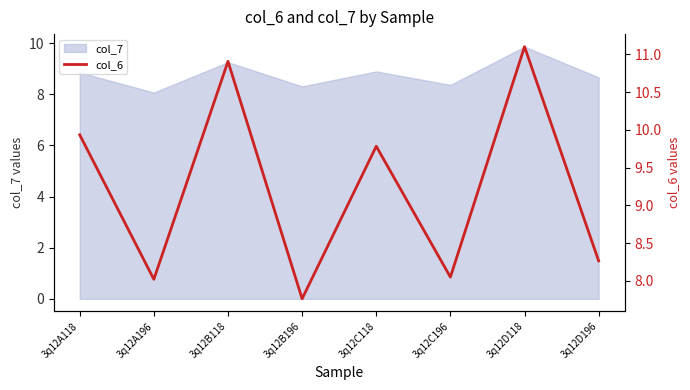

The value at 3q12C118 is 9.8. True or false?

True